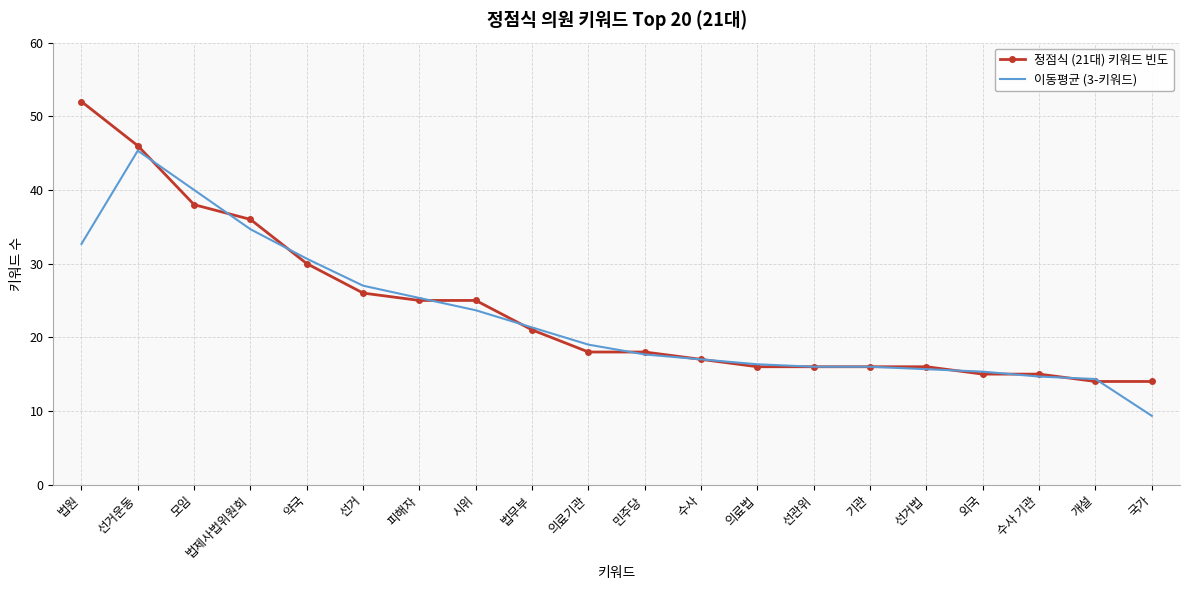

What is the sum of the 이동평균 (3-키워드) values at 시위 and 수사?

40.7